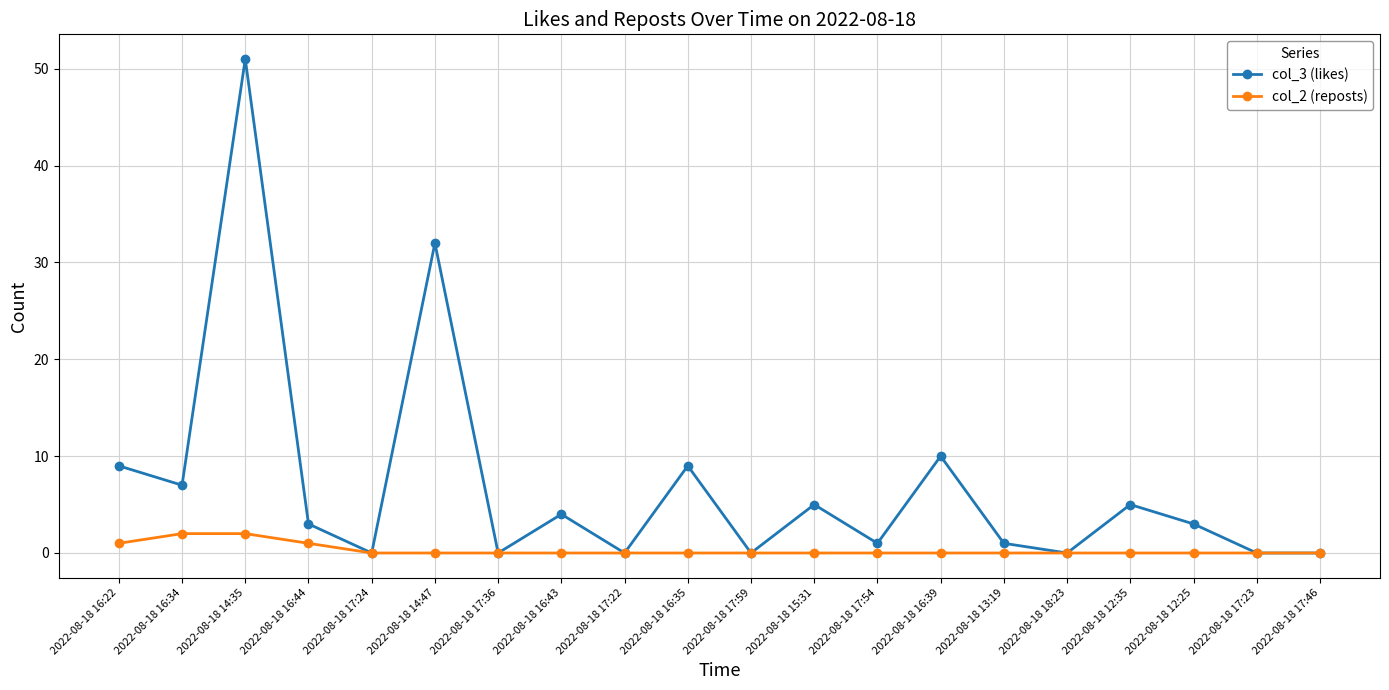

What is the maximum value shown in the chart?

51